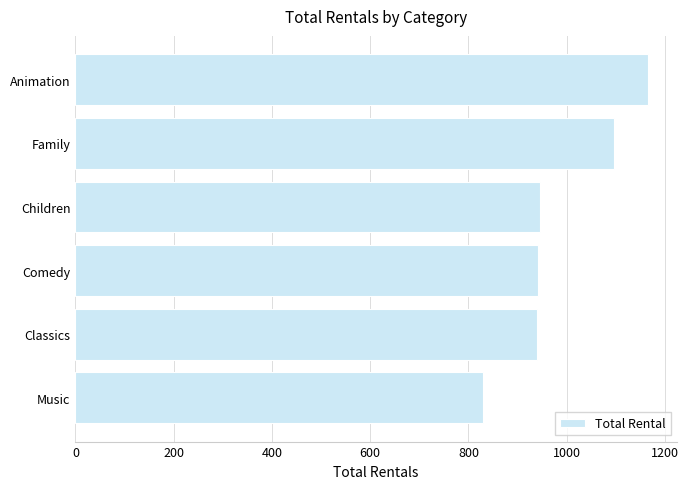

What is the label of the 6th bar from the top?

Music